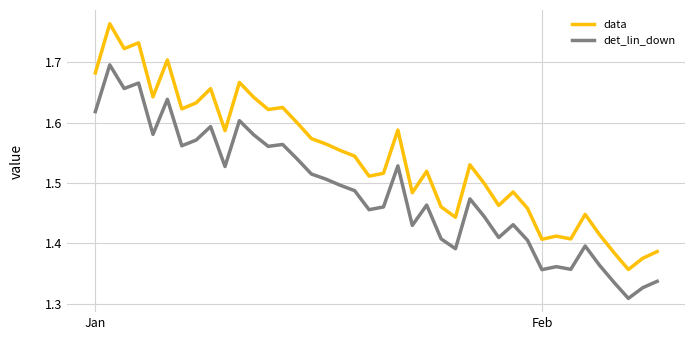

Which series has the widest spread of values?

data